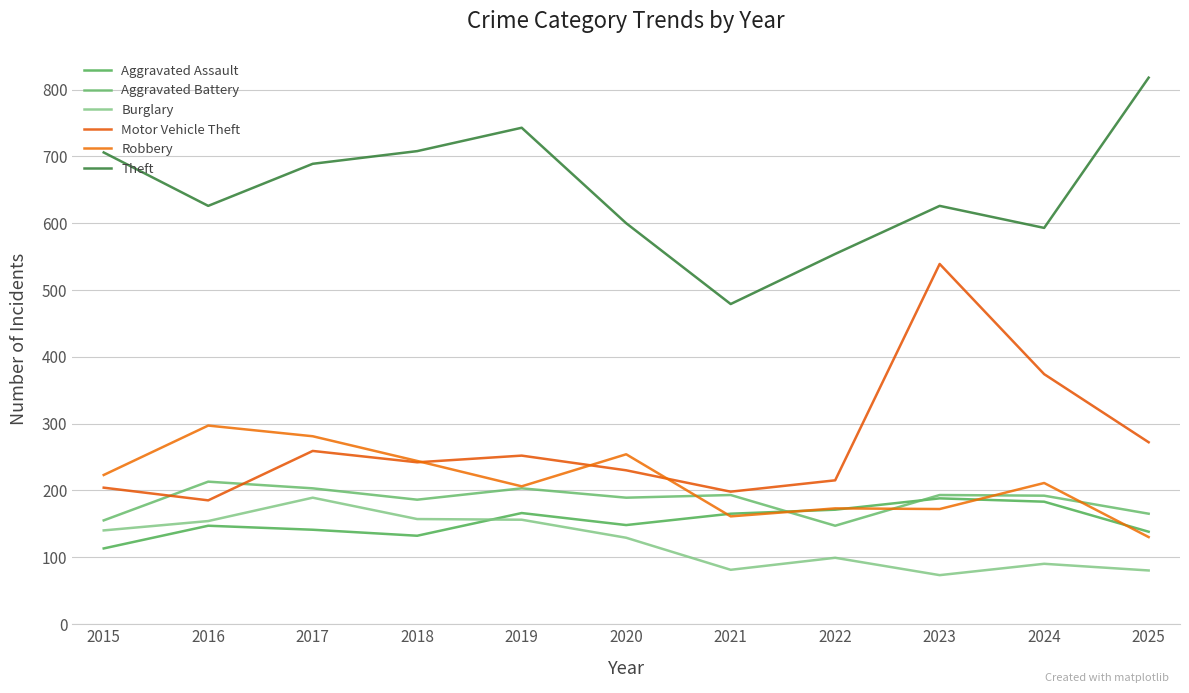

What are all the series names shown in the legend?

Aggravated Assault, Aggravated Battery, Burglary, Motor Vehicle Theft, Robbery, Theft